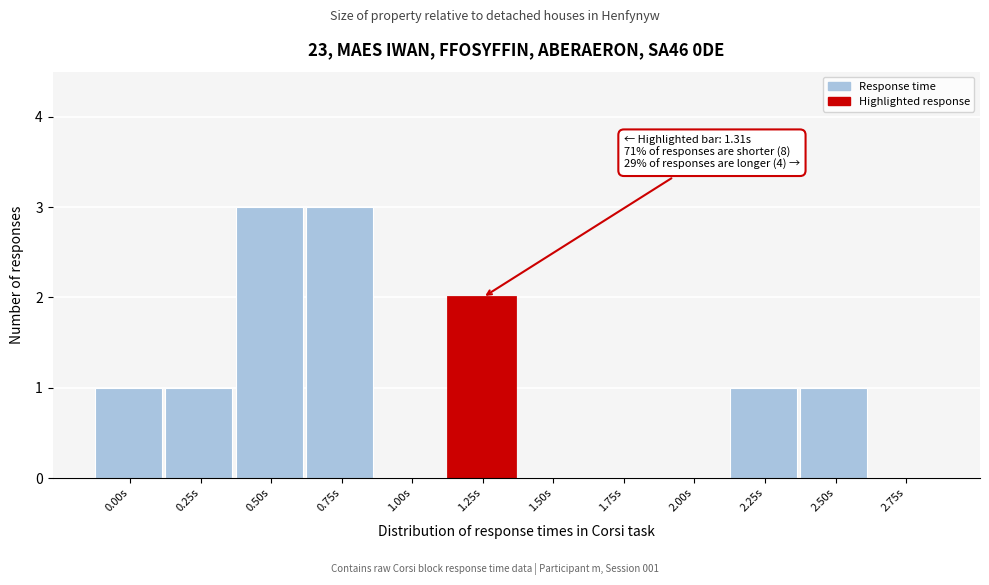

Reading left to right, list all the values displayed in this chart.

0.00s=1	0.25s=1	0.50s=3	0.75s=3	1.00s=0	1.25s=2	1.50s=0	1.75s=0	2.00s=0	2.25s=1	2.50s=1	2.75s=0